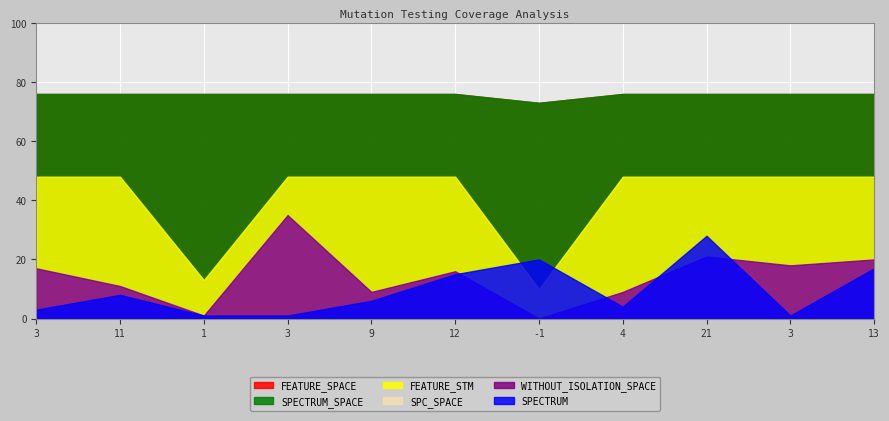

Is it true that SPECTRUM equals 7 at 4?

False